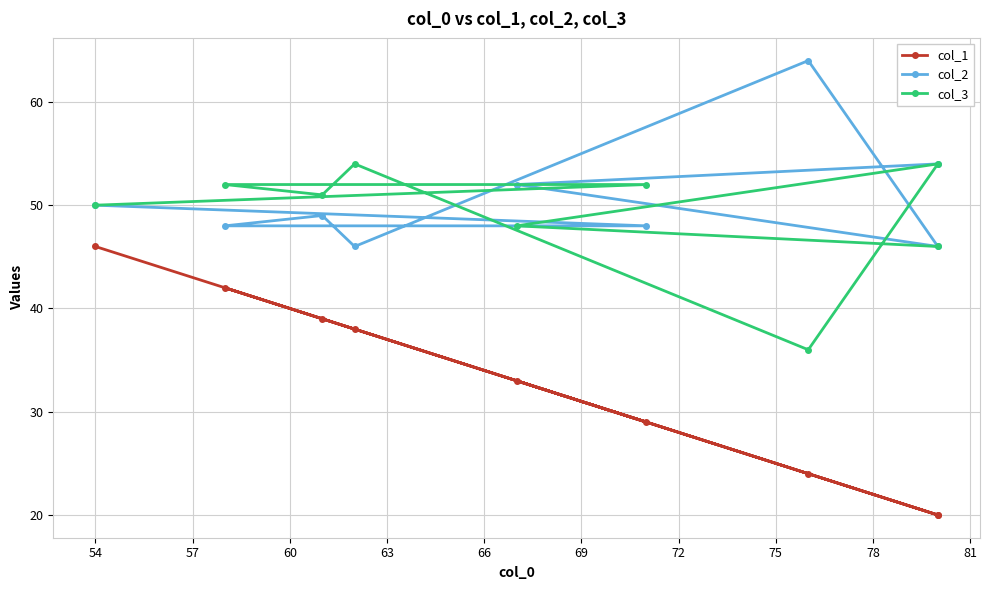

What is the sum of all col_3 values?

443